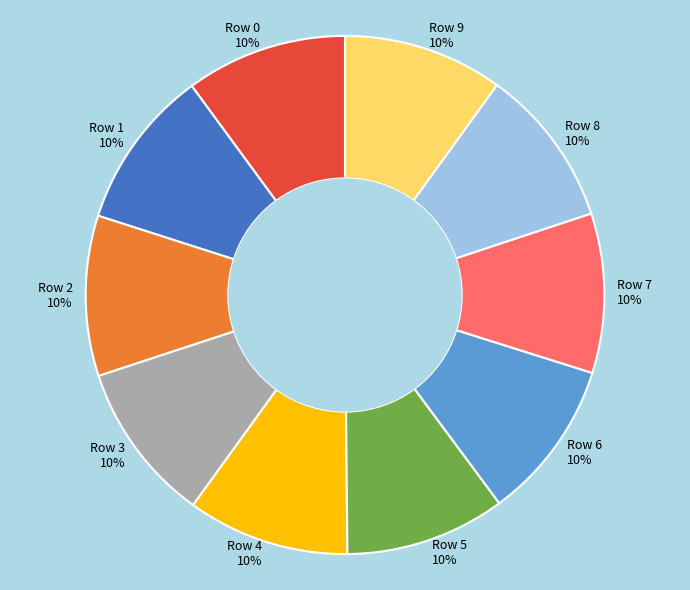

To the nearest percent, what percentage of the pie is Row 2?

10%